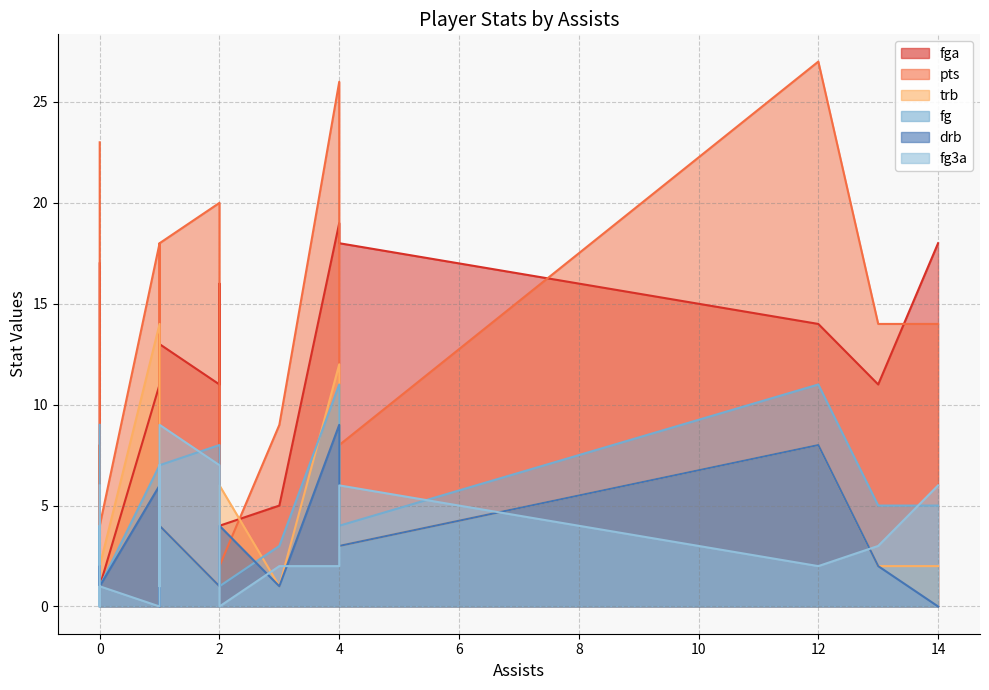

Count the number of categories in the chart.

21